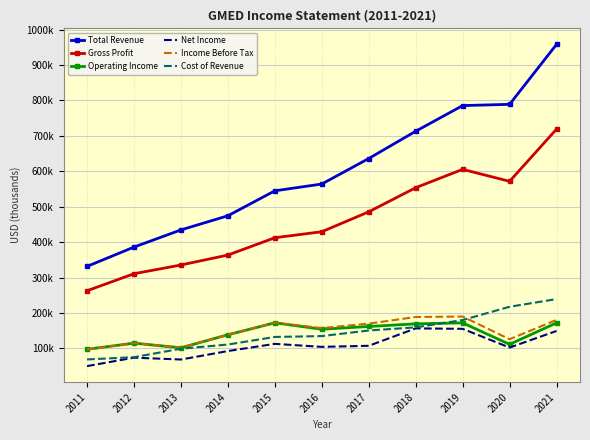

Reading left to right, transcribe all the data shown in this chart.

Total Revenue: 331500	386000	434500	474400	544800	564000	636000	713000	785400	789000	958100
Gross Profit: 262700	310800	335400	363500	412400	429300	485500	553600	605400	571600	718900
Operating Income: 97400	114800	101700	138400	172200	154100	161800	169300	172000	111400	172000
Net Income: 50000	73800	68600	92500	112800	104300	107300	156500	155200	102300	149200
Income Before Tax: 96900	114700	102000	138600	172800	157300	169900	188600	189900	125900	180400
Cost of Revenue: 68800	75200	99100	110900	132300	134700	150500	159400	180000	217500	239200